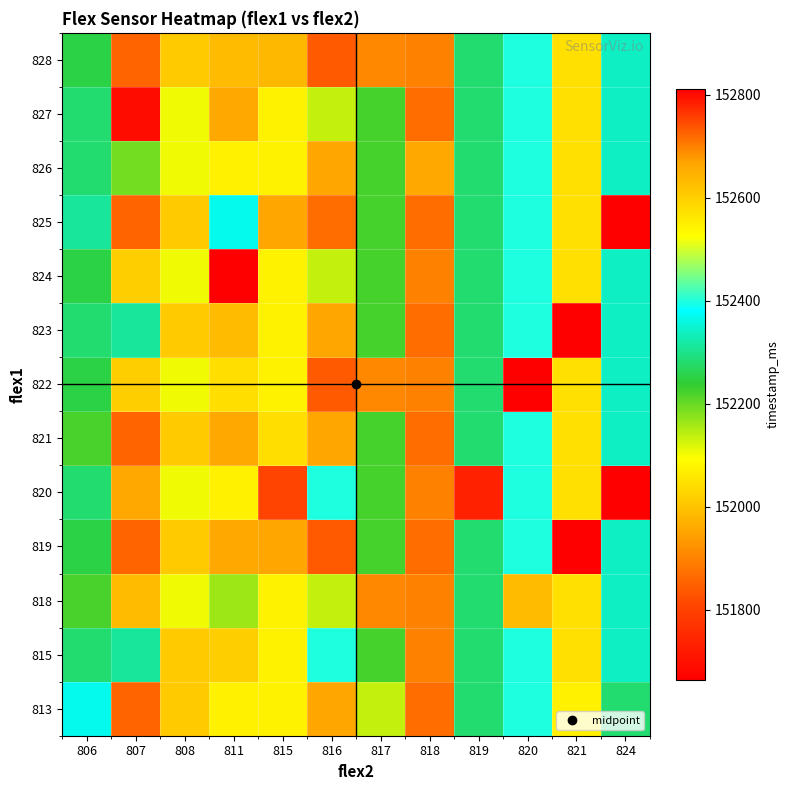

How many distinct data groups are displayed?

13